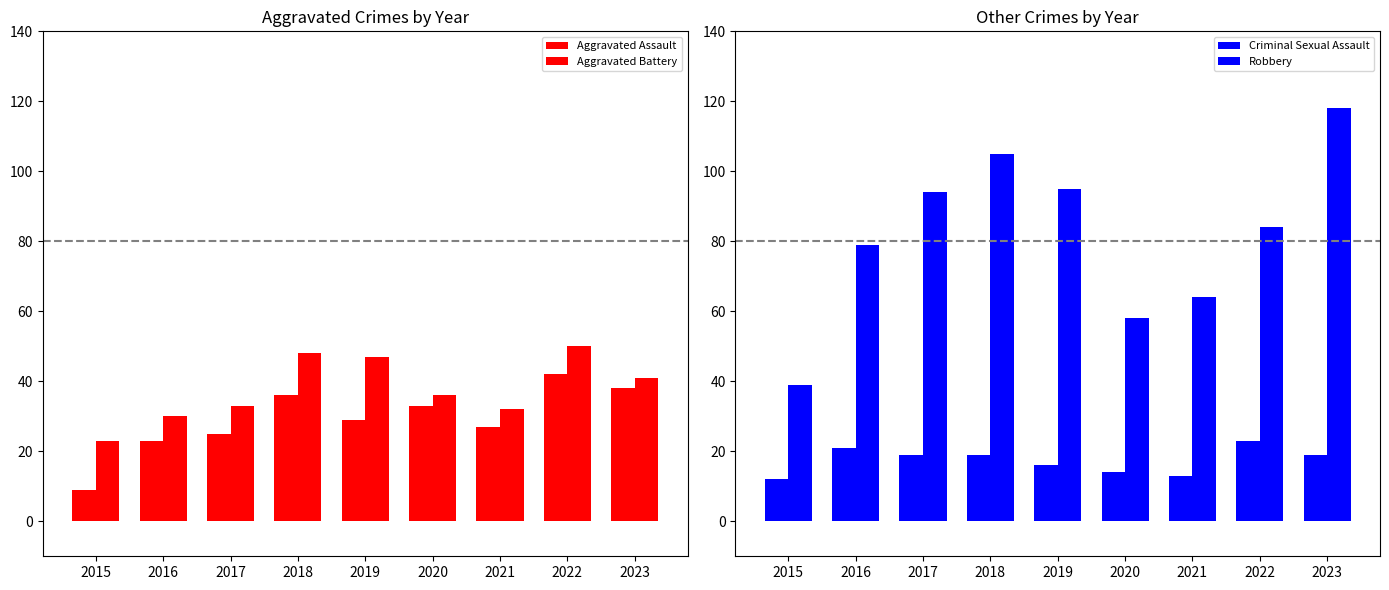

At how many categories does at least one series exceed 72?

6